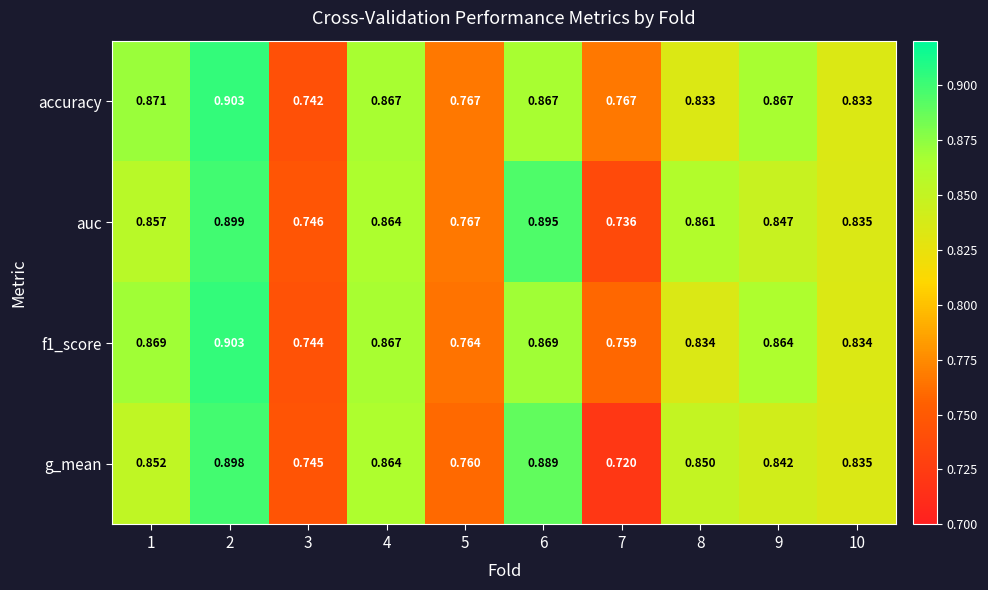

Which series has the largest range (max minus min)?

g_mean